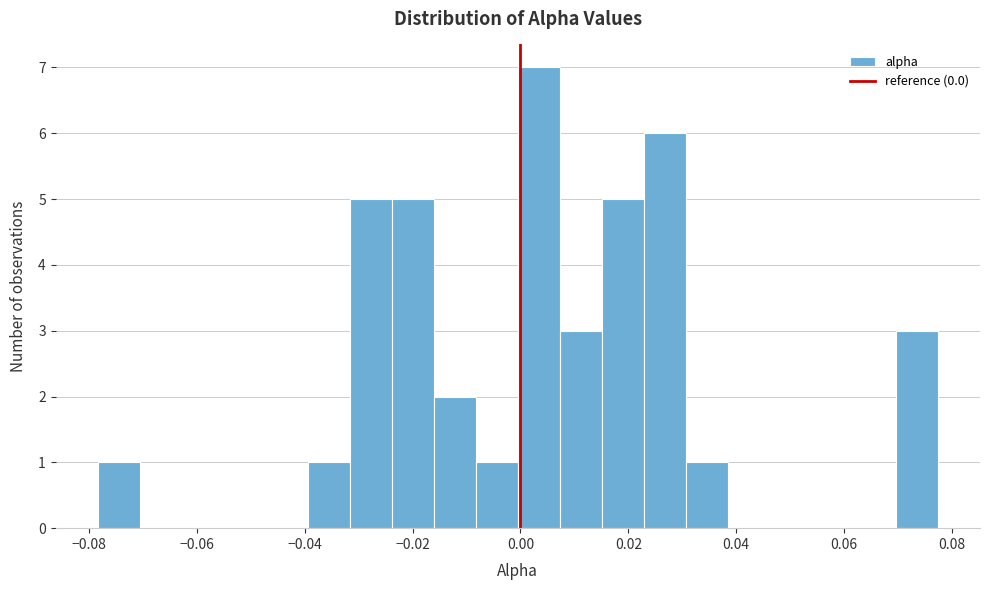

Read against the x-axis, roughly where is the centre of the tallest bar?

0.004